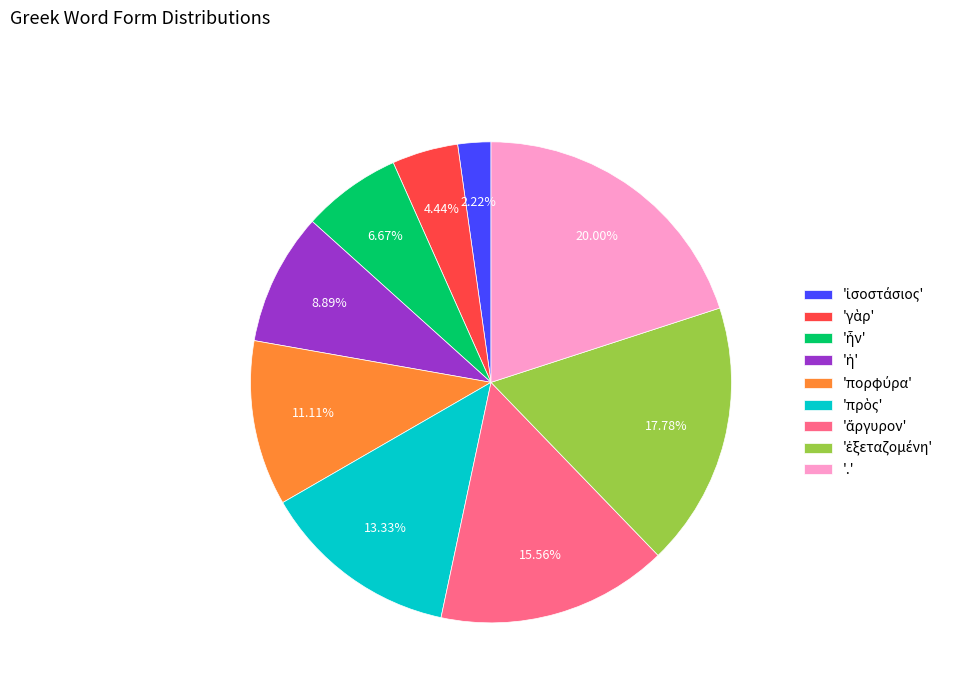

Which slice is the largest?

'.'